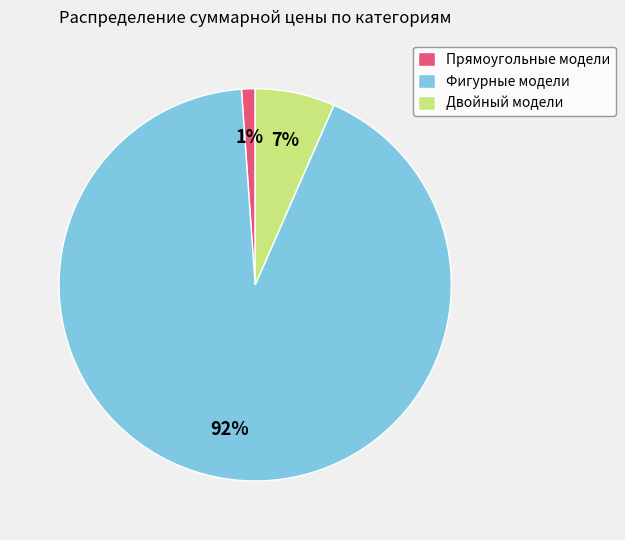

What percentage is the Фигурные модели slice, to the nearest percent?

92%